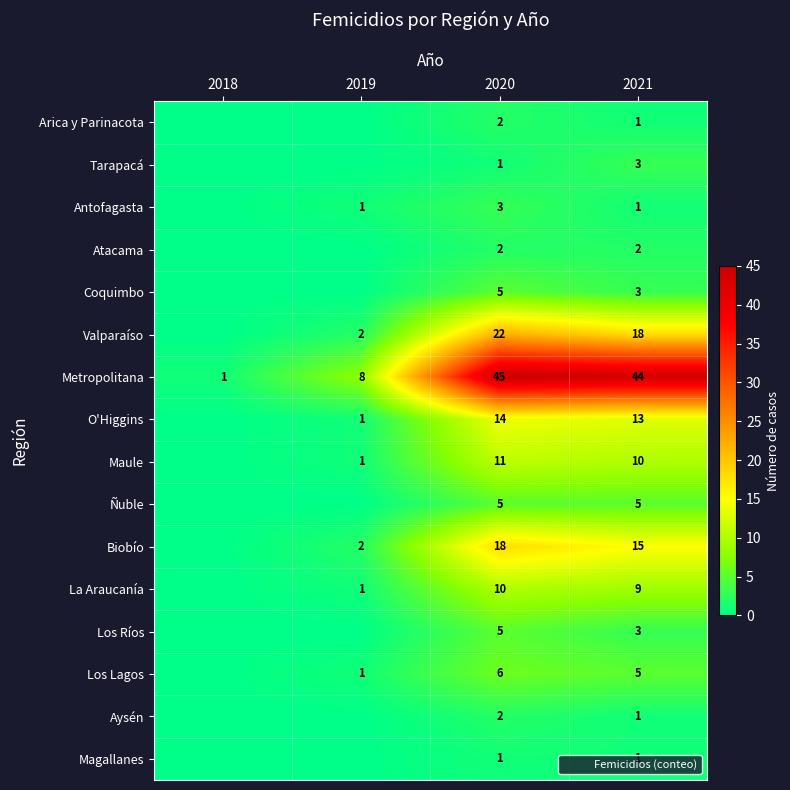

Count the number of data series in this chart.

16